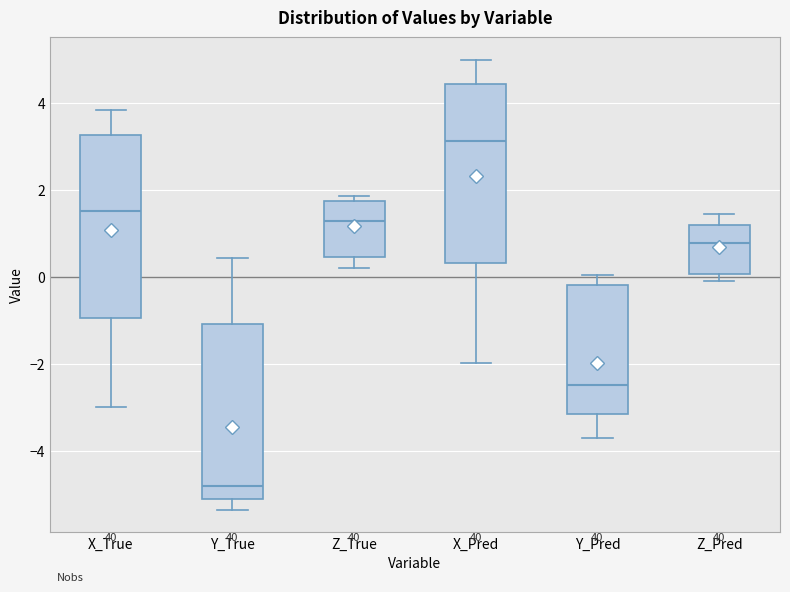

Reading left to right, transcribe this box plot: for each box, give where its median line is, the range the box spans, and where its two whiskers end, as read against the y-axis. The values are not printed on the chart, so give them approximately, as read against the axis.

X_True: median 1.6, box -1.0 to 3.2, whiskers -3.0 to 3.8
Y_True: median -4.8, box -5.2 to -1.0, whiskers -5.4 to 0.4
Z_True: median 1.2, box 0.4 to 1.8, whiskers 0.2 to 1.8 (just above the box's upper edge)
X_Pred: median 3.2, box 0.4 to 4.4, whiskers -2.0 to 5.0
Y_Pred: median -2.4, box -3.2 to -0.2, whiskers -3.8 to 0.0
Z_Pred: median 0.8, box 0.0 to 1.2, whiskers 0.0 (just below the box's lower edge) to 1.4